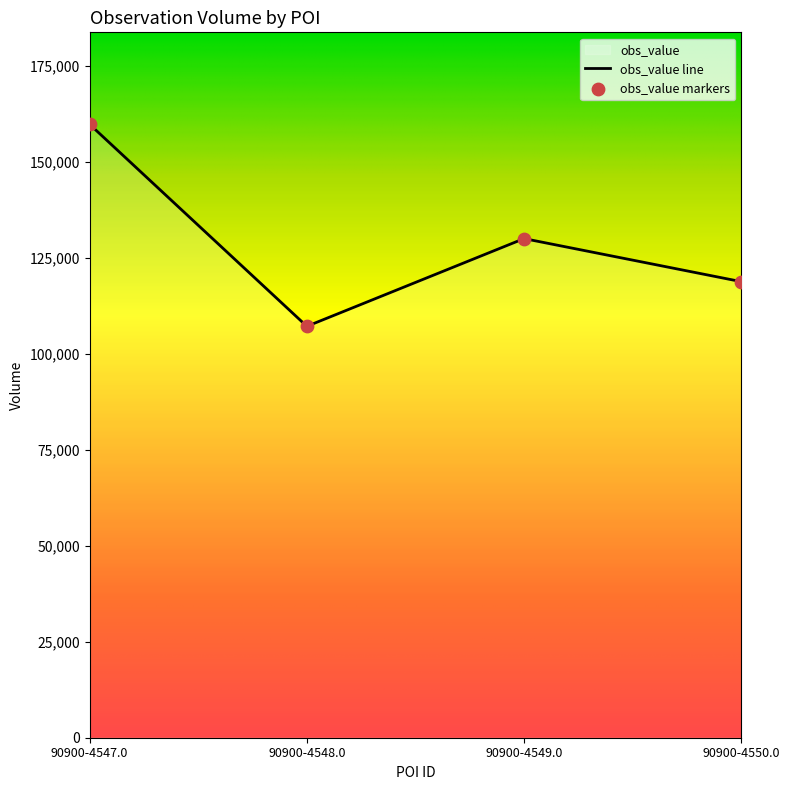

Approximately how many times larger is the value at 90900-4547.0 compared to 90900-4549.0?

1.2